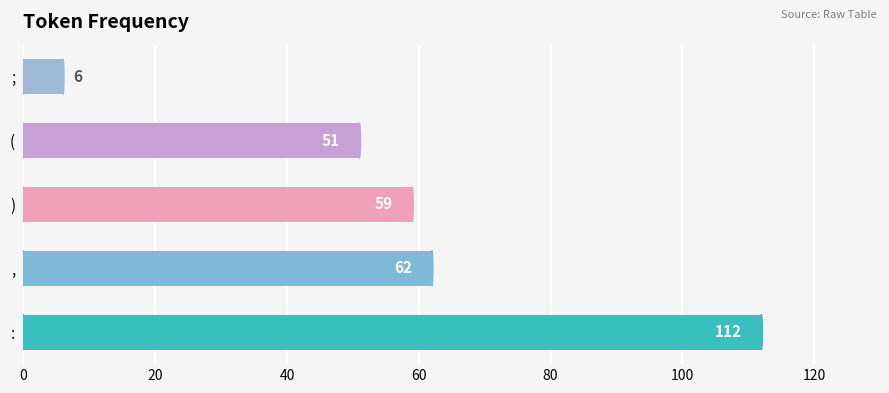

Are the bars horizontal?

Yes